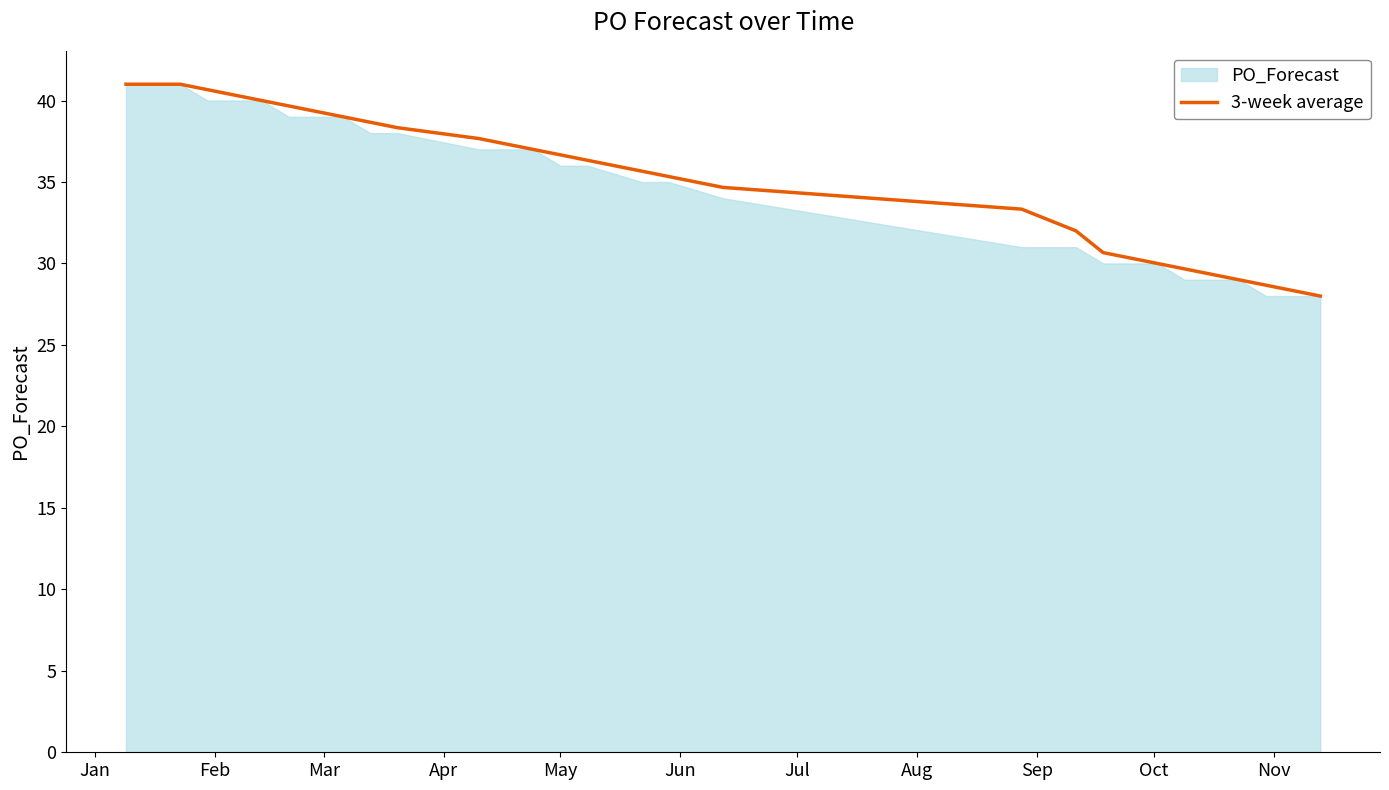

How many values exceed 36?

16